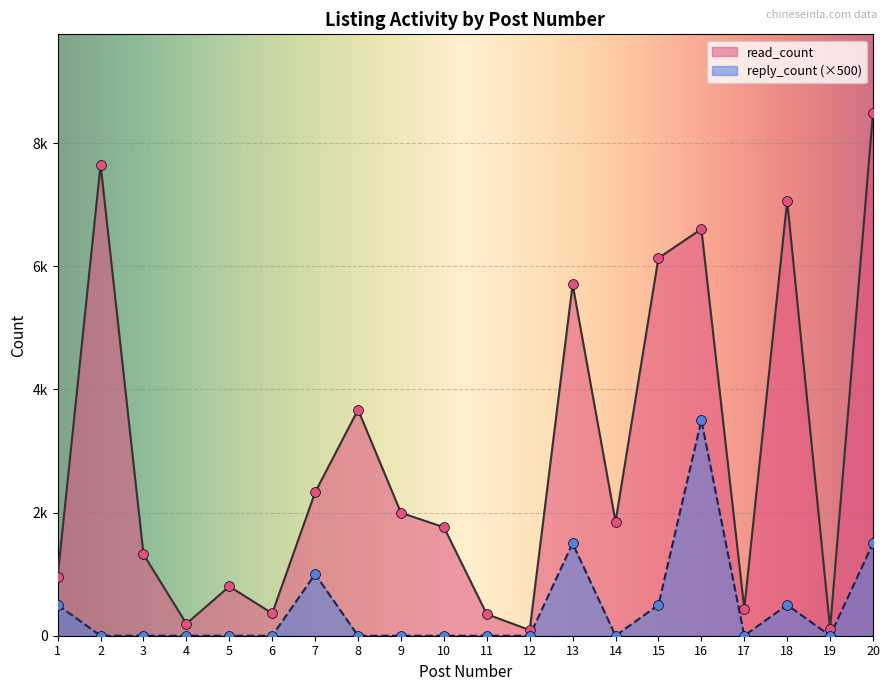

At how many categories does at least one series exceed 6784?

3